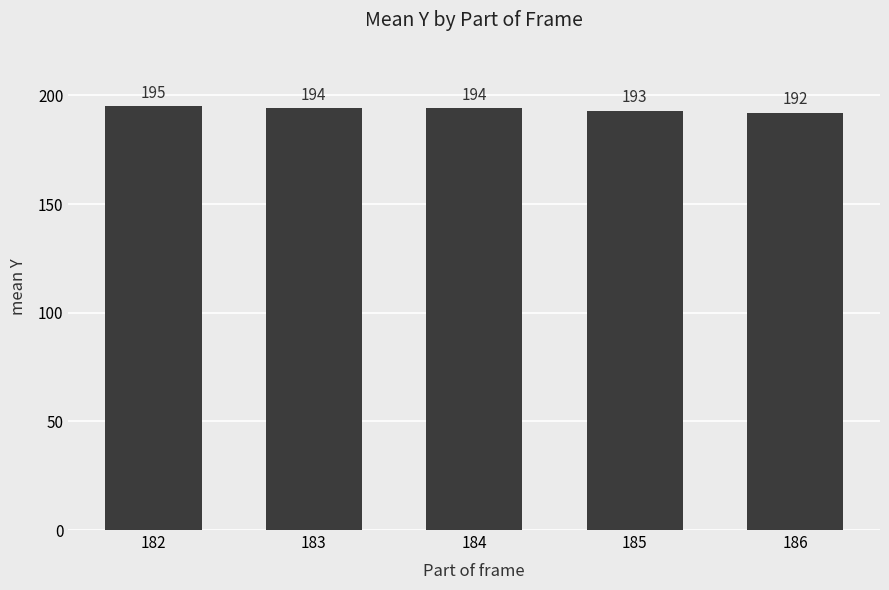

Reading left to right, extract all data points from this chart.

182=195	183=194	184=194	185=193	186=192